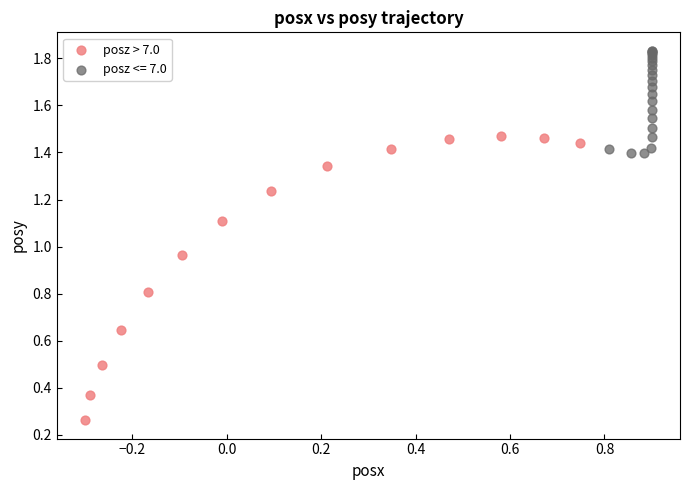

Which series has the widest spread of Y values?

posz > 7.0